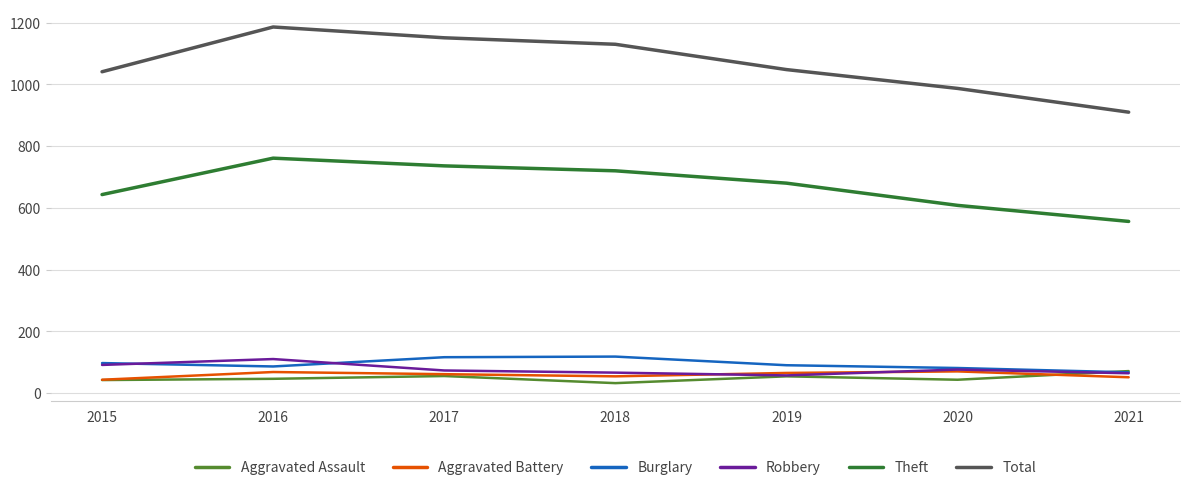

What is the approximate value of Robbery at 2021, to the nearest 5?

65